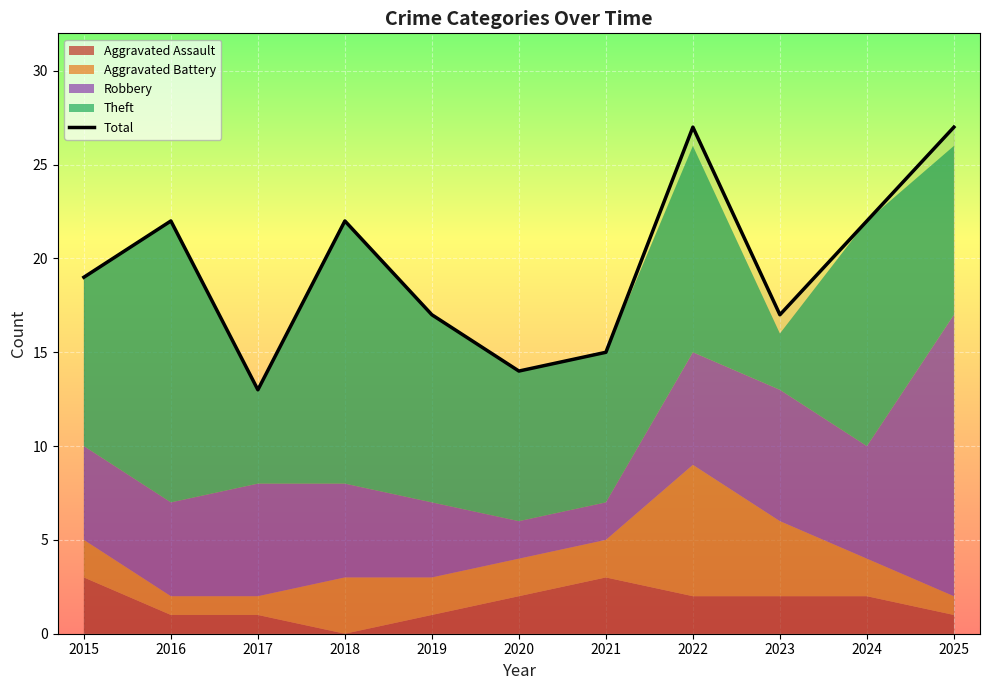

How many data points does each series have?

11